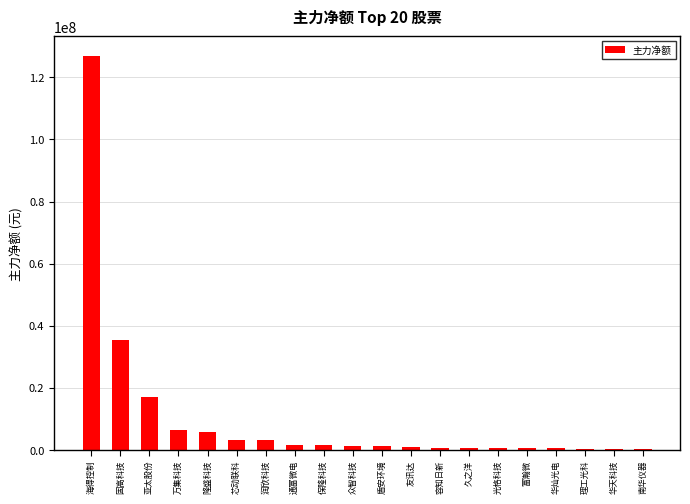

How many distinct data groups are displayed?

1